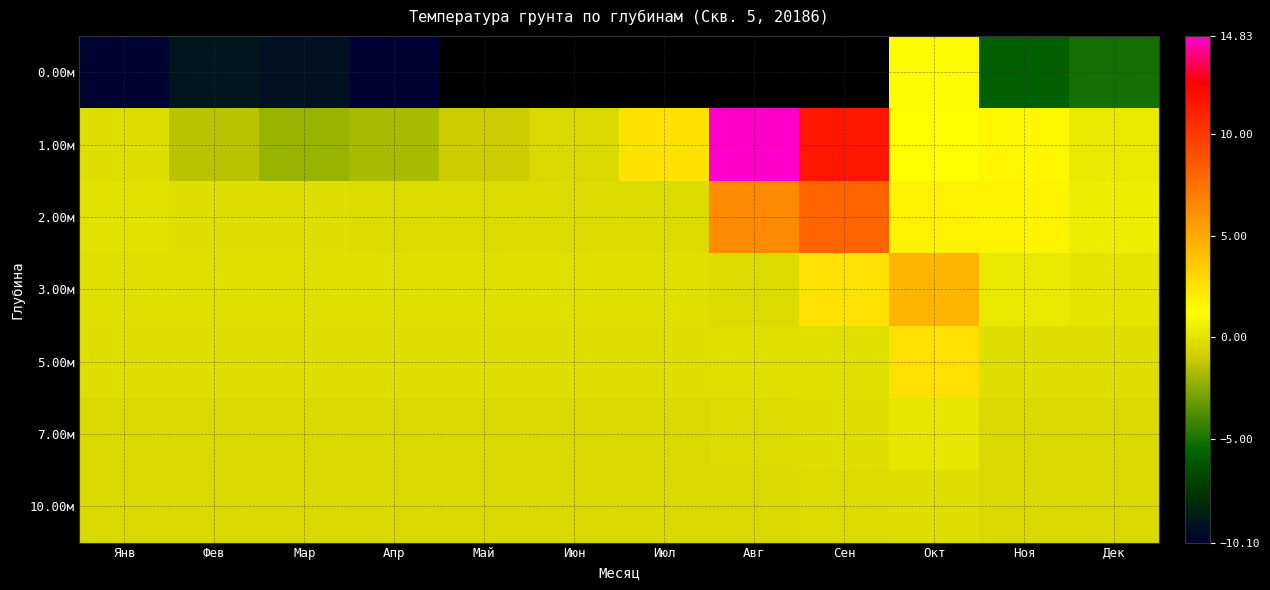

The value of 3.00м at Апр is -0.2. True or false?

False